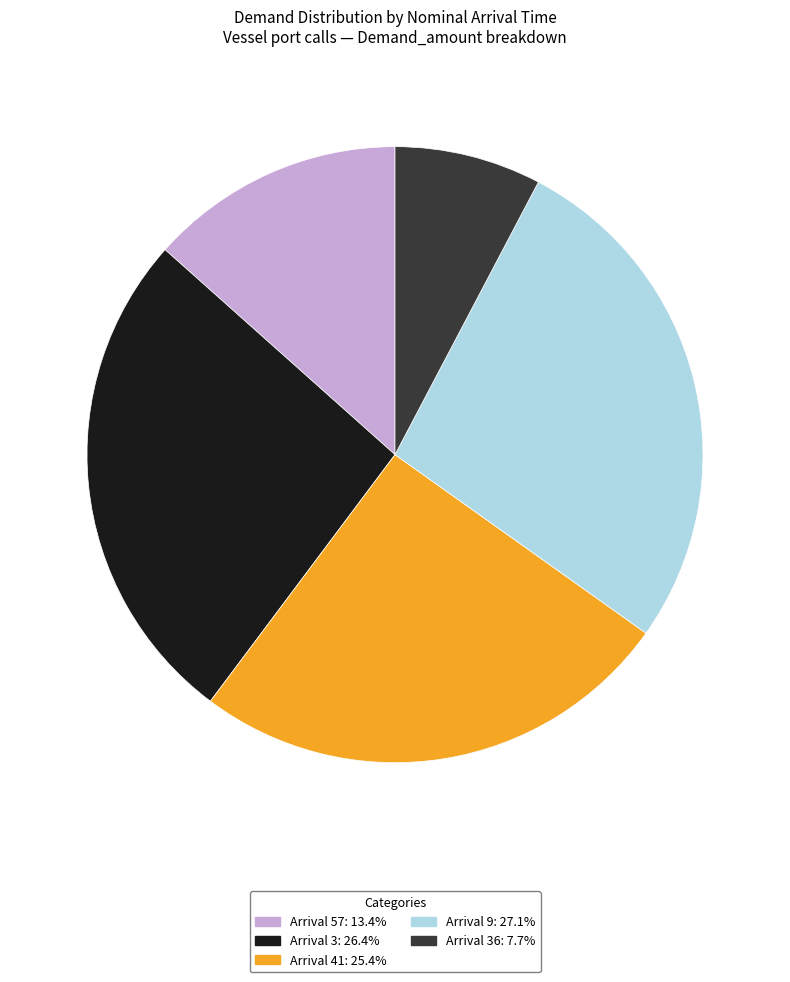

What is the ratio of the value at Arrival 36: 7.7% to the value at Arrival 9: 27.1%?

0.3